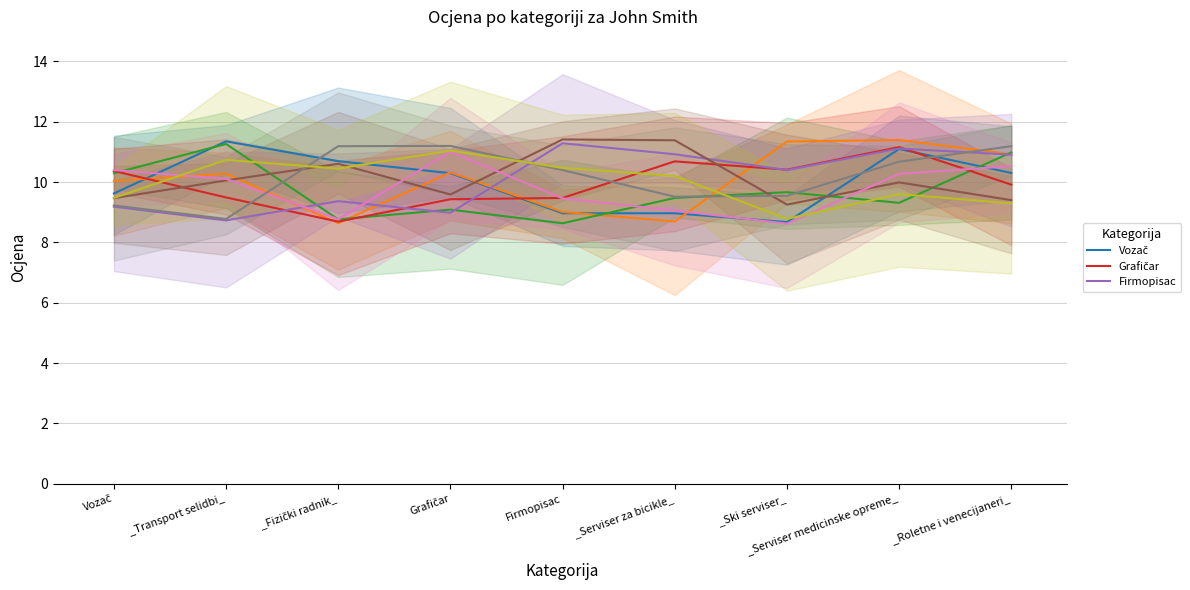

At which category is the sum across all series the highest?

_Serviser medicinske opreme_